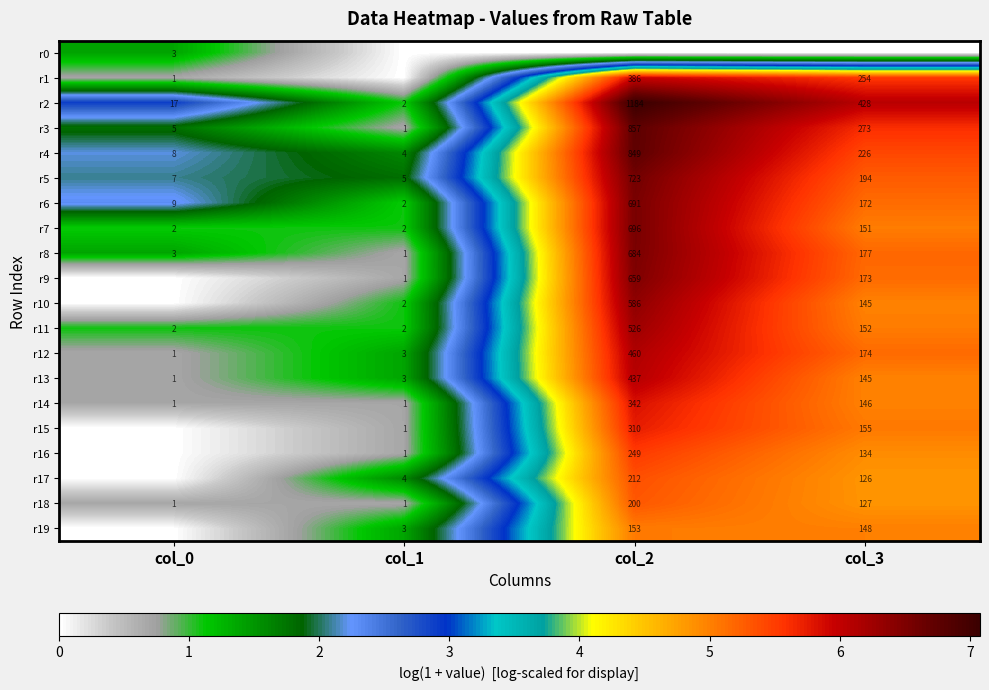

What is the highest value of the r4 series?

849